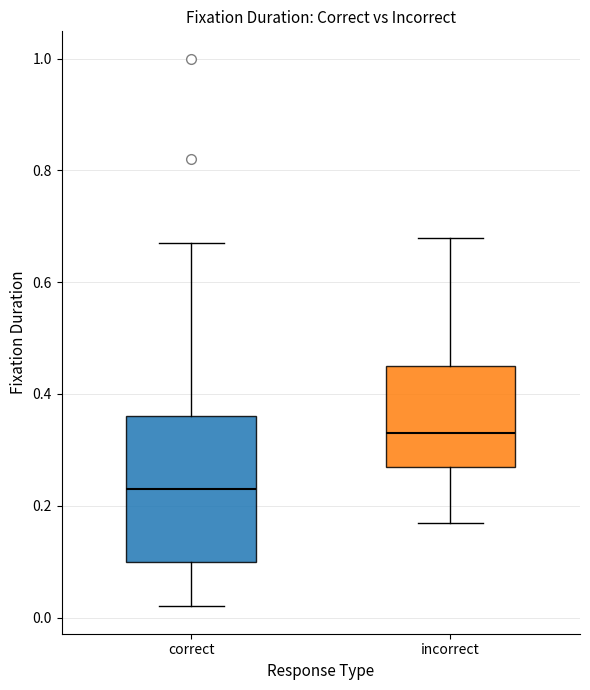

Reading left to right, read every box against the y-axis: the position of its median line, the range the box covers, and the ends of its whiskers. The values are not printed on the chart, so give them approximately, as read against the axis.

correct: median 0.24, box 0.10 to 0.36, whiskers 0.02 to 0.68
incorrect: median 0.34, box 0.28 to 0.46, whiskers 0.18 to 0.68